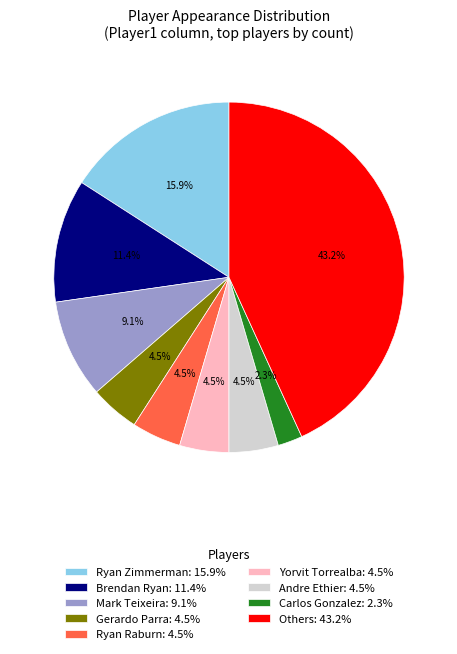

Which slice is the smallest?

Carlos Gonzalez: 2.3%